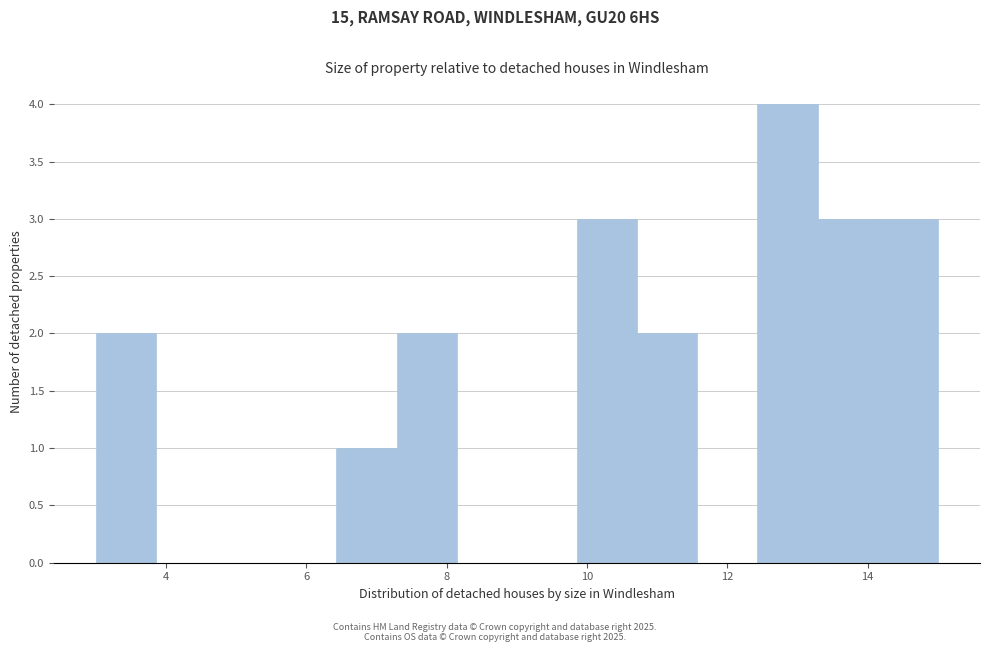

Over which range of the x-axis is the bar tallest?

12.4 to 13.2